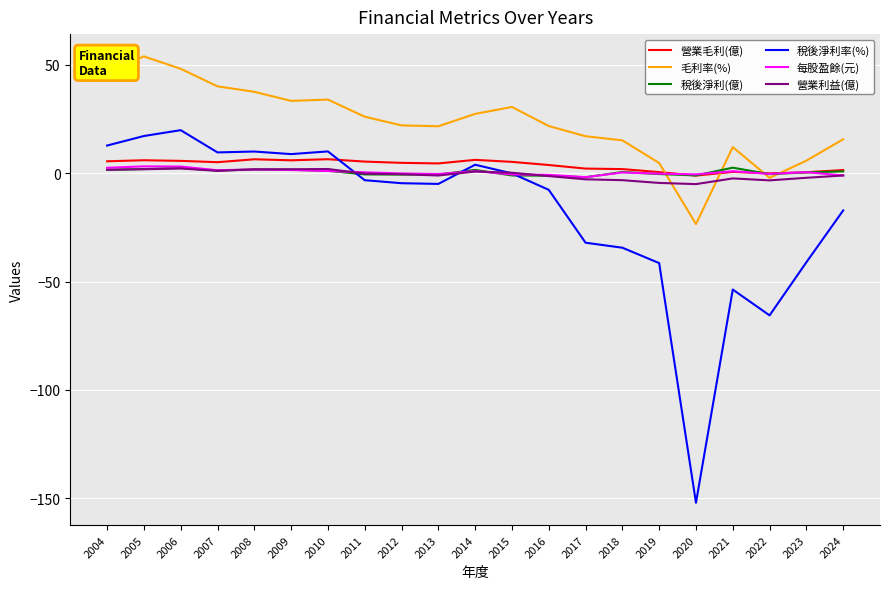

Between 2016 and 2018, which series saw the biggest shift?

稅後淨利率(%)